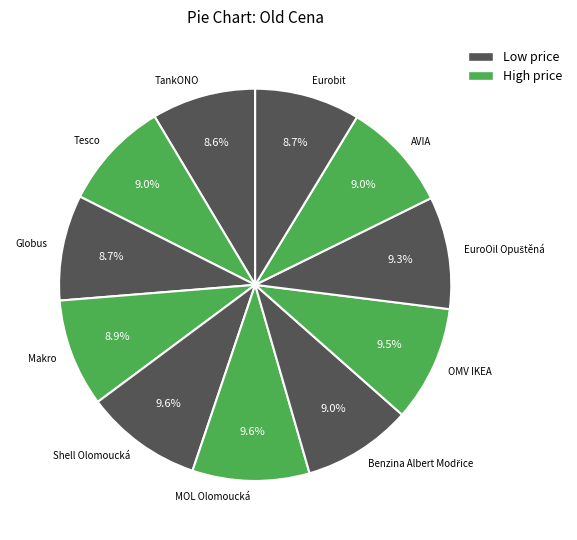

What percentage do Eurobit and Tesco together represent?

17.7%